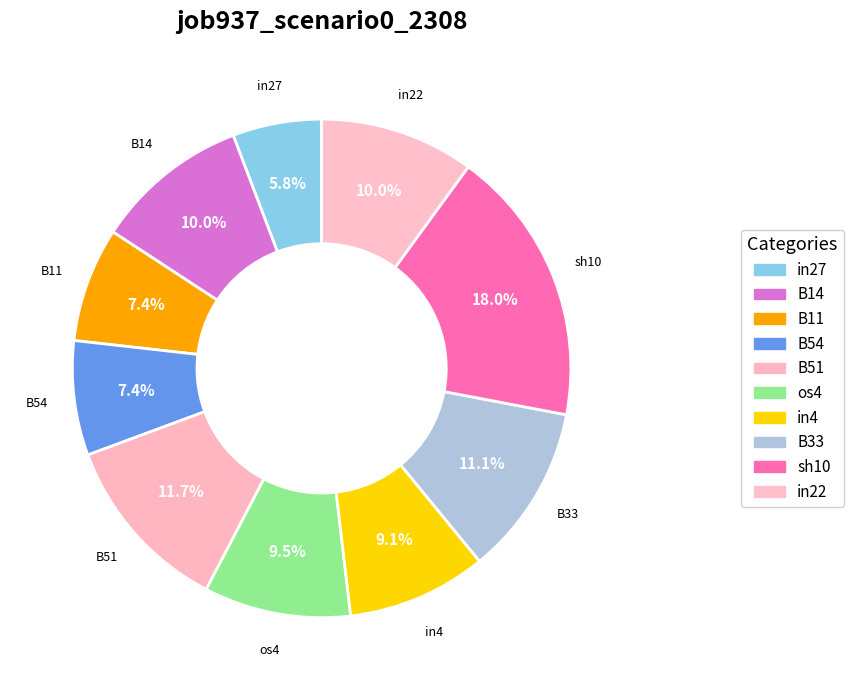

Count the number of slices in the pie.

10